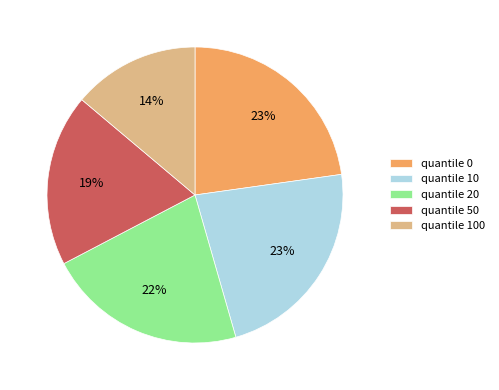

Do quantile 0 and quantile 10 together represent more than half of the pie?

No